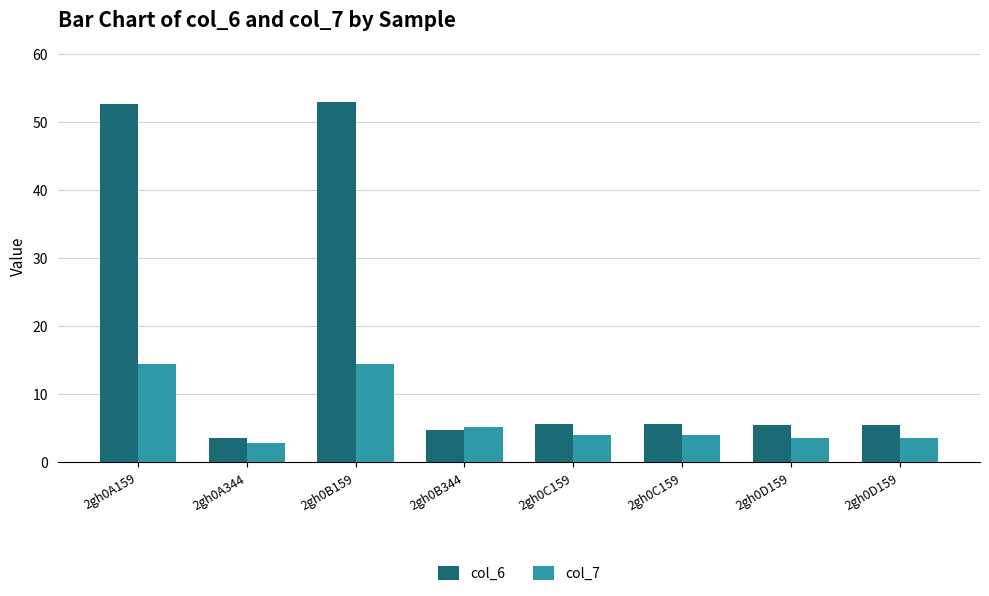

Reading left to right, transcribe all the data shown in this chart.

col_6: 2gh0A159=52.6	2gh0A344=3.6	2gh0B159=52.9	2gh0B344=4.7	2gh0C159=5.5	2gh0C159=5.5	2gh0D159=5.4	2gh0D159=5.4
col_7: 2gh0A159=14.4	2gh0A344=2.8	2gh0B159=14.4	2gh0B344=5.2	2gh0C159=4.0	2gh0C159=4.0	2gh0D159=3.5	2gh0D159=3.5